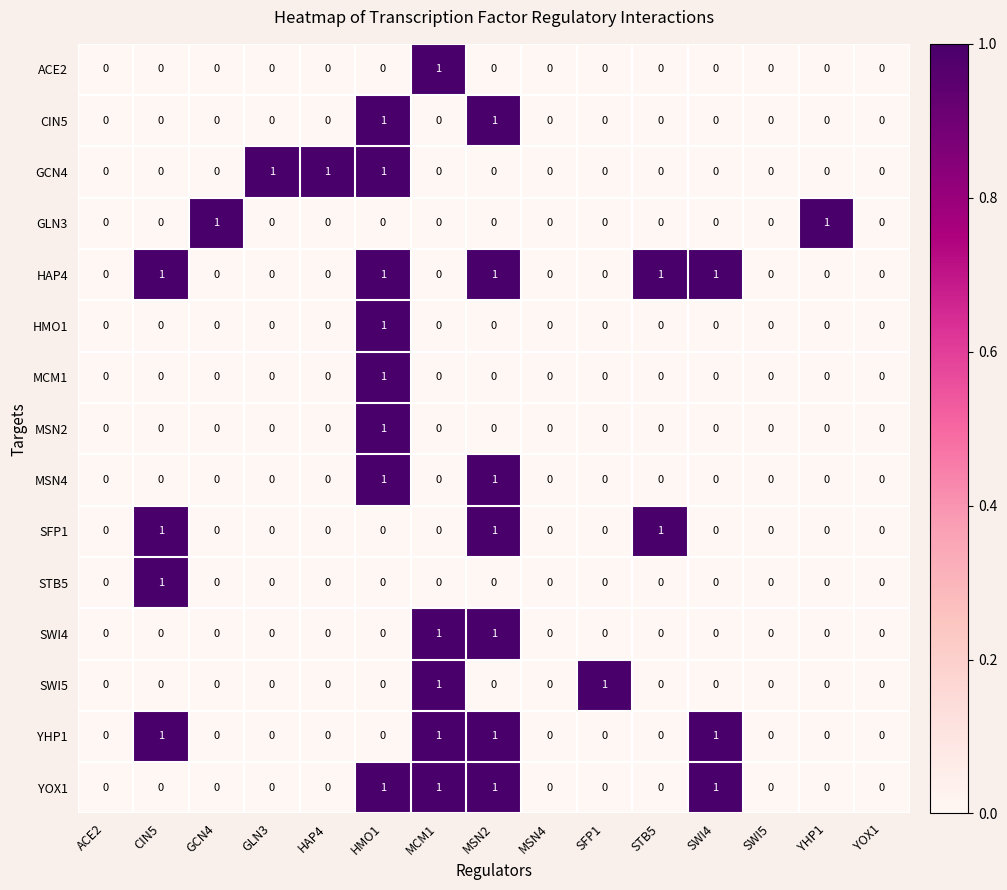

Which series changed the most between ACE2 and HAP4?

GCN4